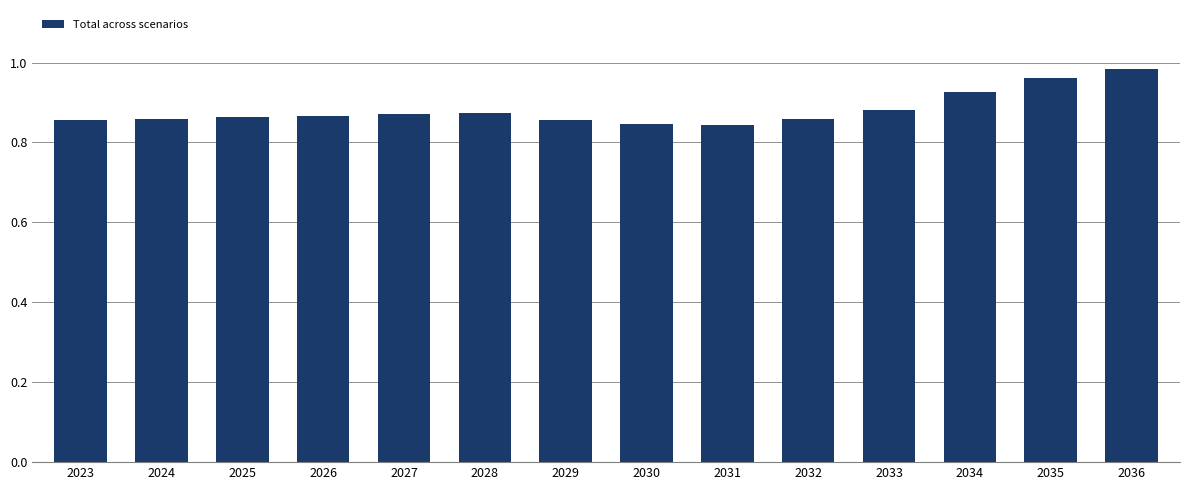

What is the difference between the maximum and minimum values?

0.1